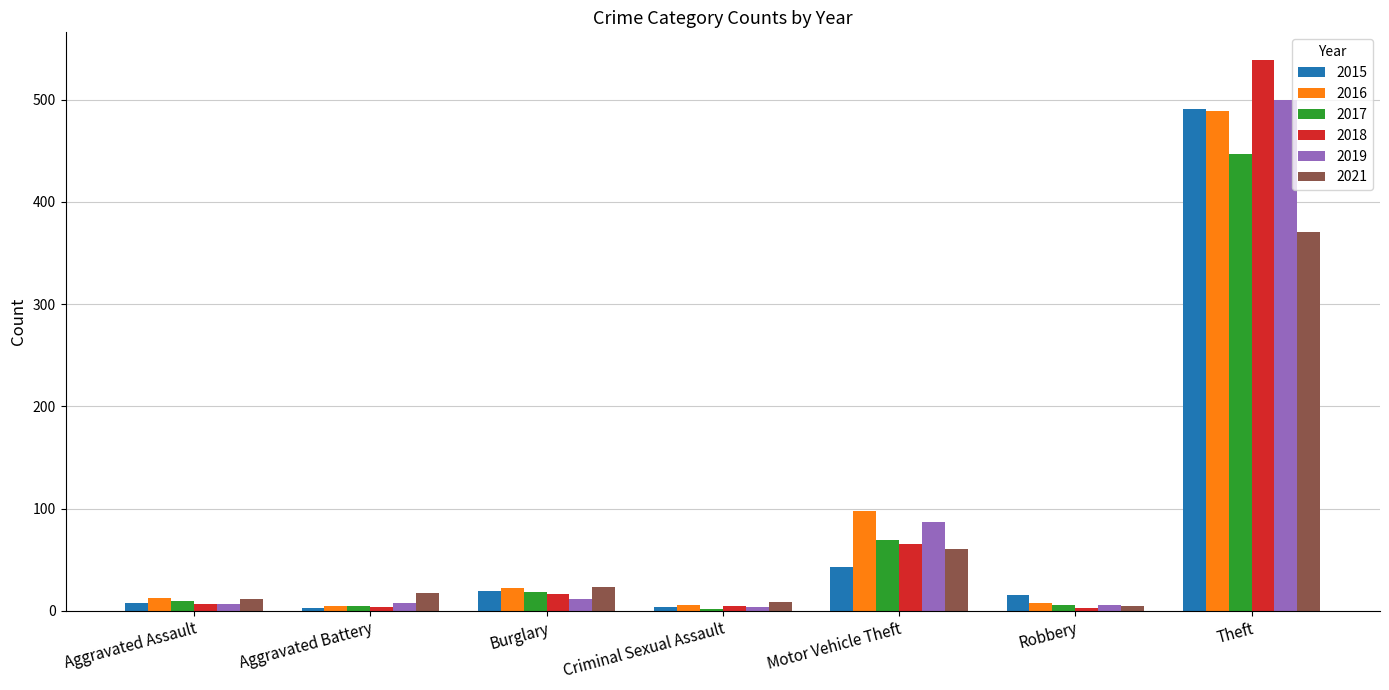

Between Aggravated Assault and Criminal Sexual Assault, which series saw the biggest shift?

2017